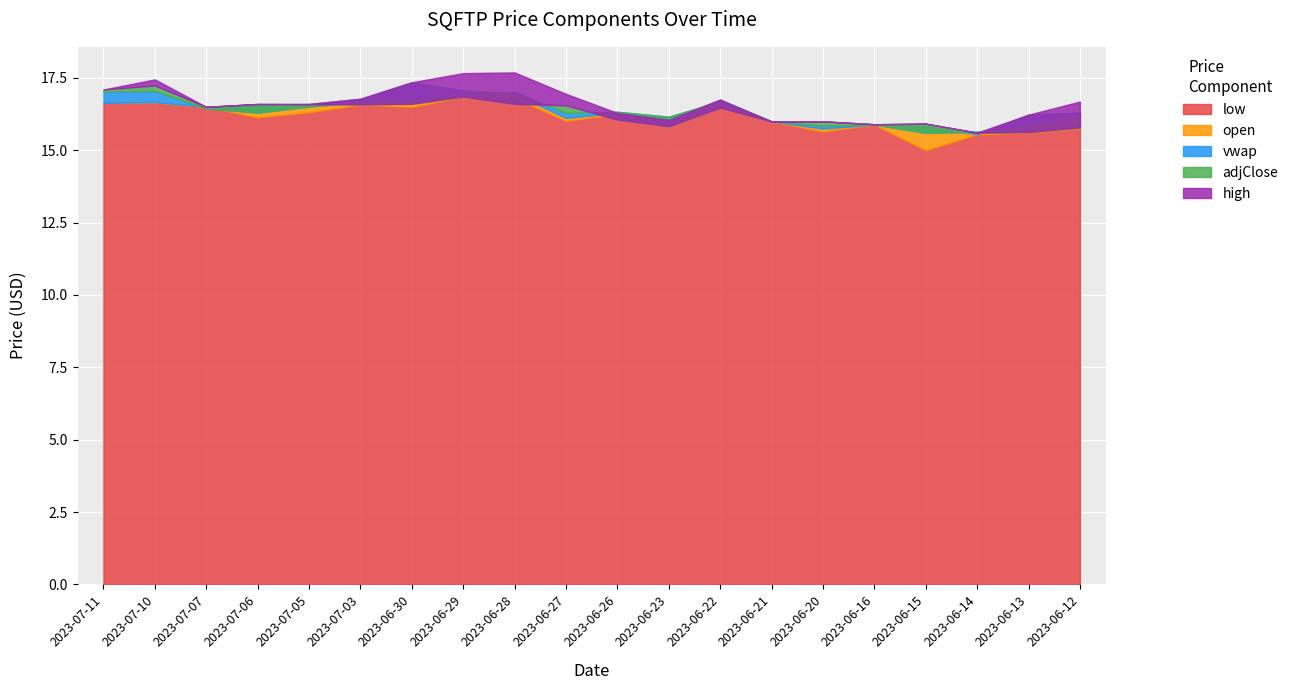

What is the label of the 4th point from the left?

2023-07-06